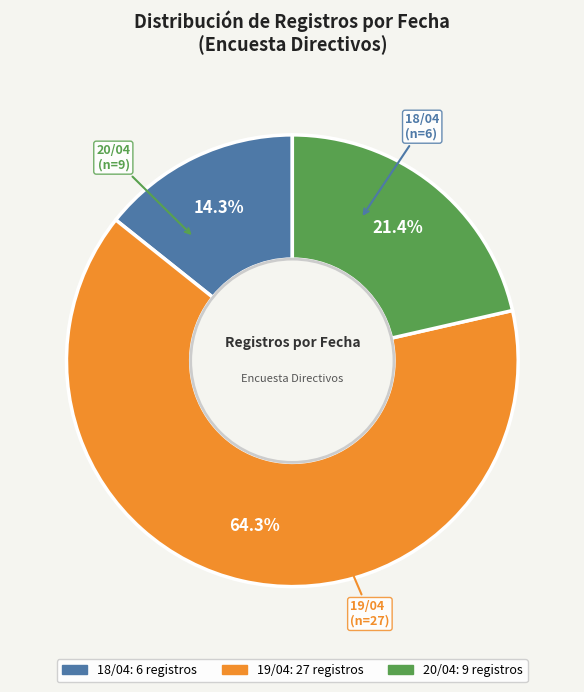

To the nearest percent, what is the average slice percentage?

33%